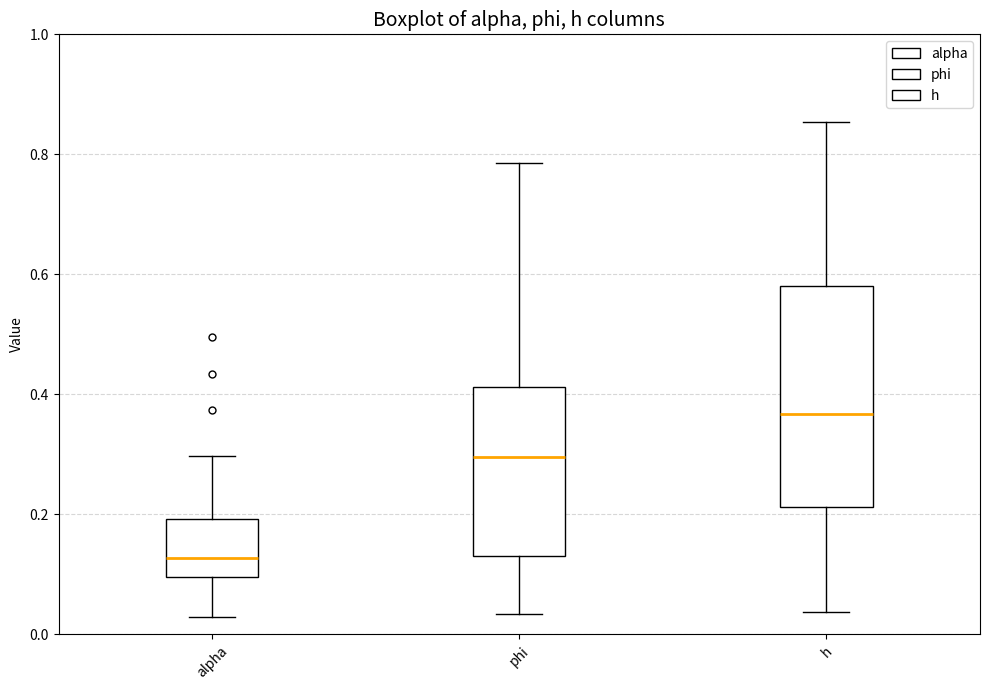

Reading left to right, transcribe this box plot: for each box, give where its median line is, the range the box spans, and where its two whiskers end, as read against the y-axis. The values are not printed on the chart, so give them approximately, as read against the axis.

alpha: median 0.12, box 0.10 to 0.20, whiskers 0.02 to 0.30
phi: median 0.30, box 0.14 to 0.42, whiskers 0.04 to 0.78
h: median 0.36, box 0.22 to 0.58, whiskers 0.04 to 0.86